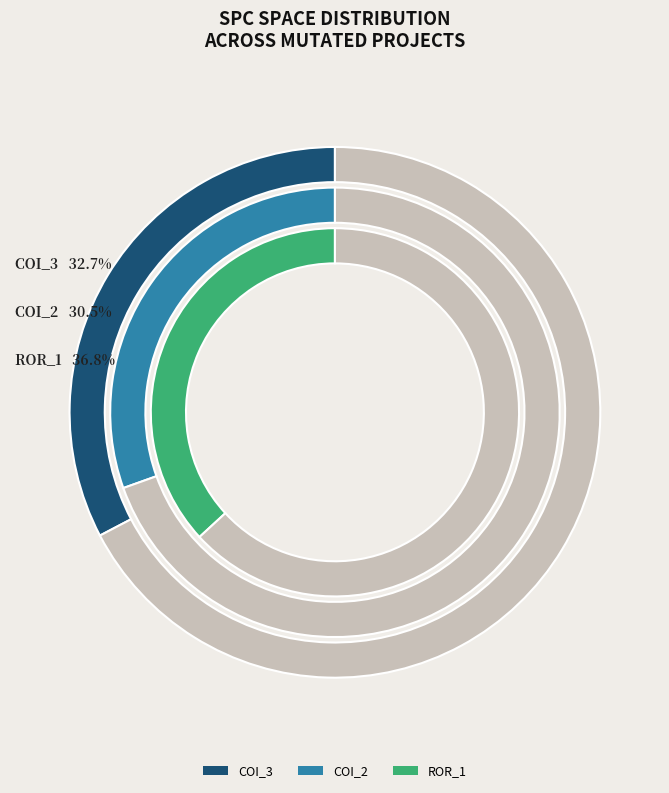

Is it true that Forward.EmailSystem.Client.ROR_1 is 49% of the pie?

False